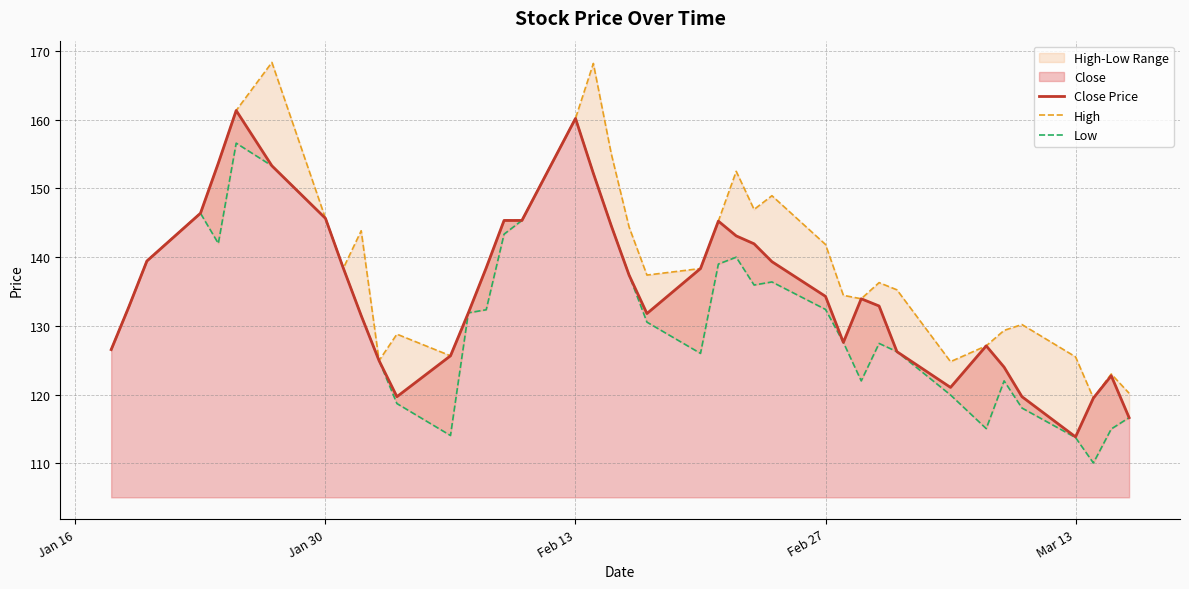

What is the lowest value of the Close Price series?

113.8